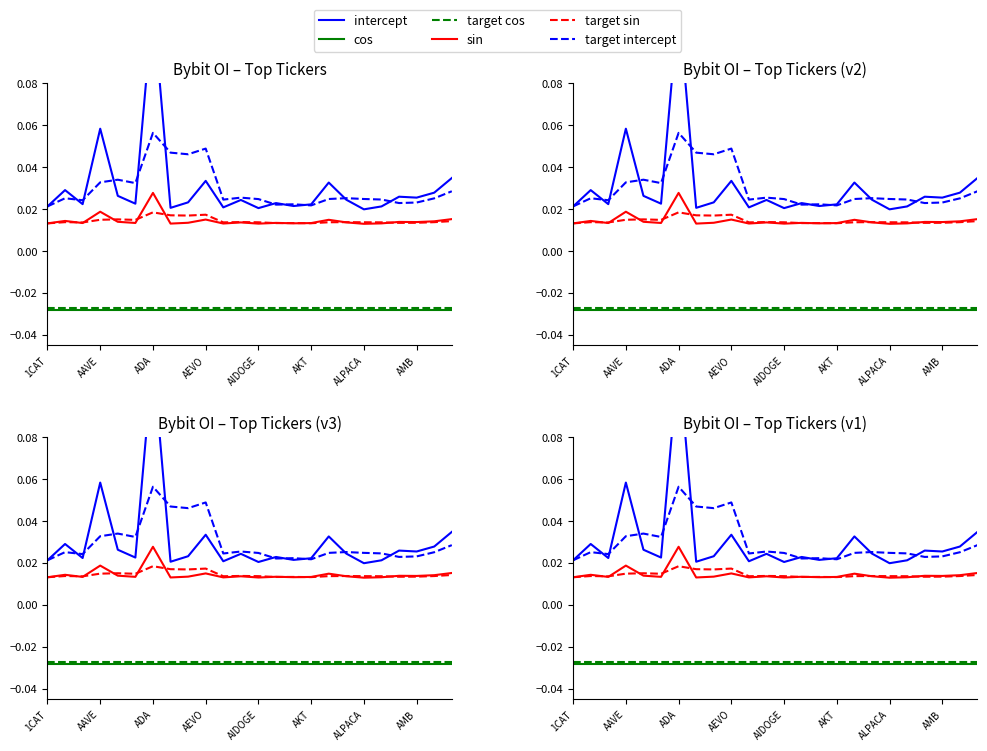

At how many categories does at least one series exceed 0?

24